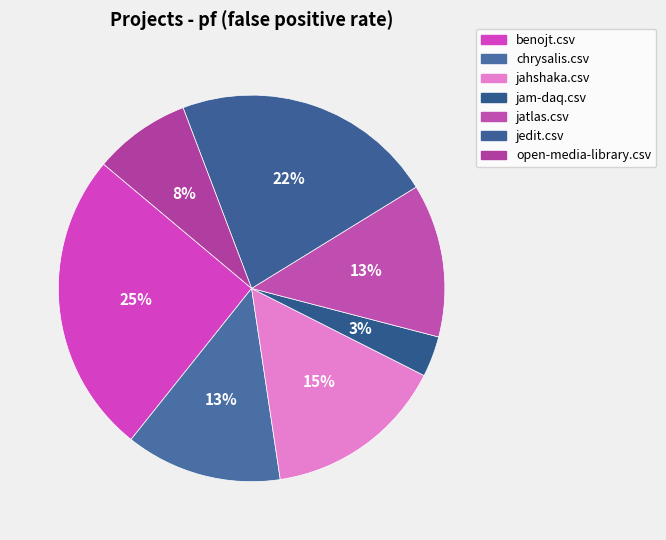

How many segments does this pie chart have?

7